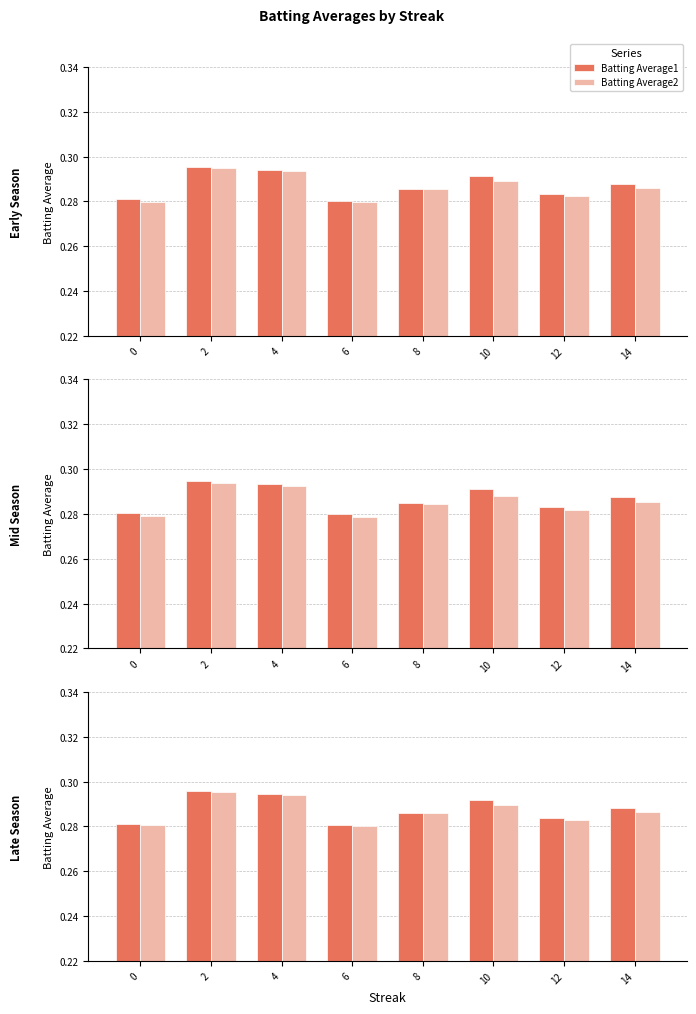

Is the value of Batting Average2 at 14 greater than the value of Batting Average1 at 10?

No